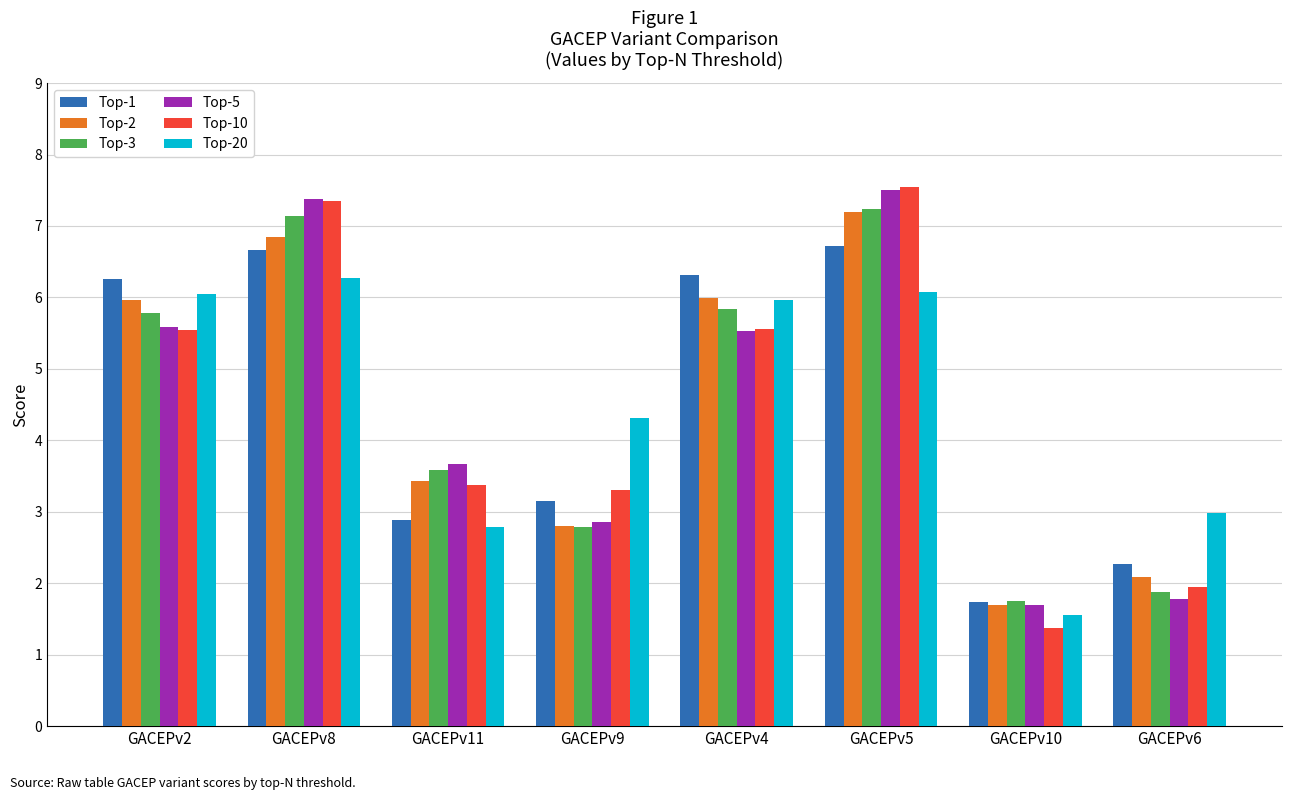

Read the Top-3 value at GACEPv5.

7.2